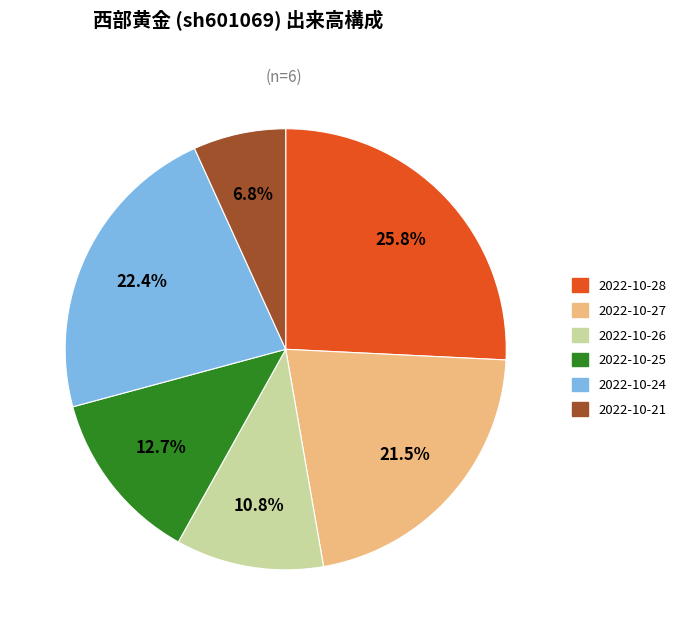

How many slices are in this pie chart?

6